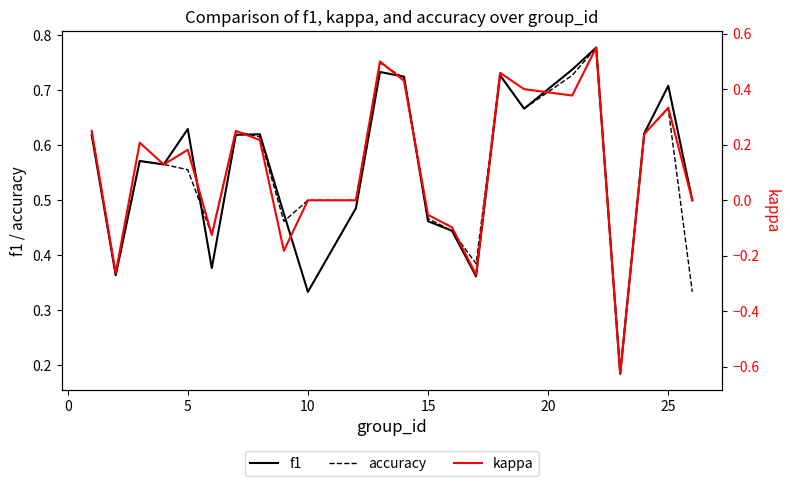

List the series in order of their peak value, lowest first.

kappa, f1, accuracy